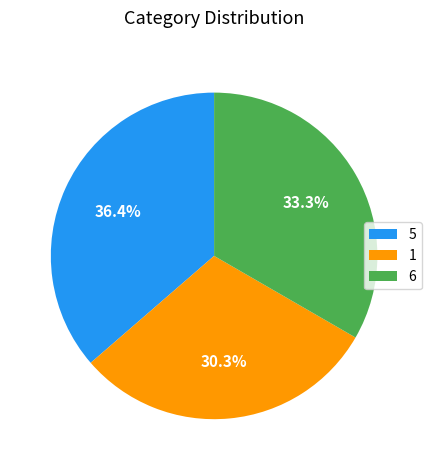

What is the smallest slice in the pie chart?

1